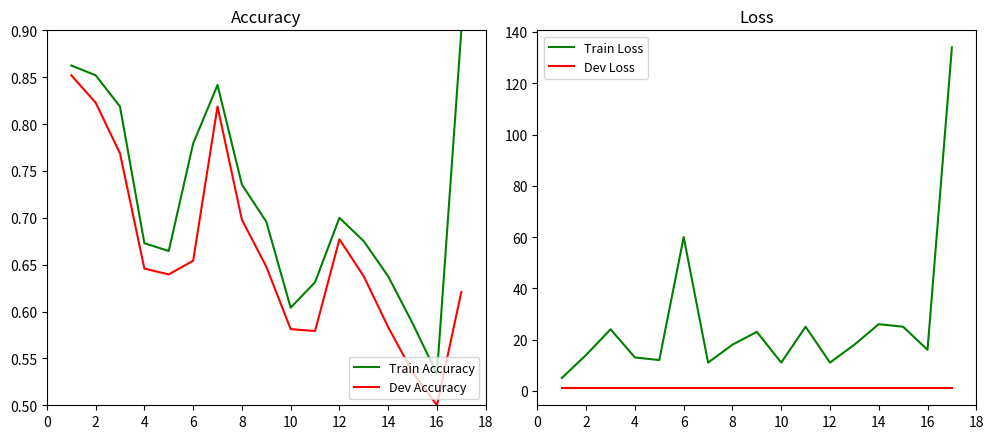

True or false: Dev Accuracy and Train Accuracy intersect in this chart.

False